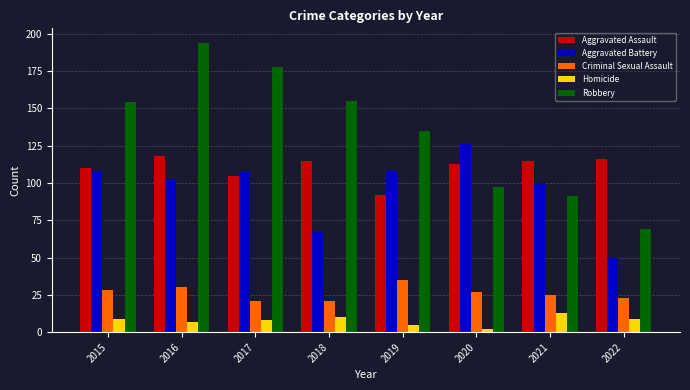

Does the chart contain stacked bars?

No